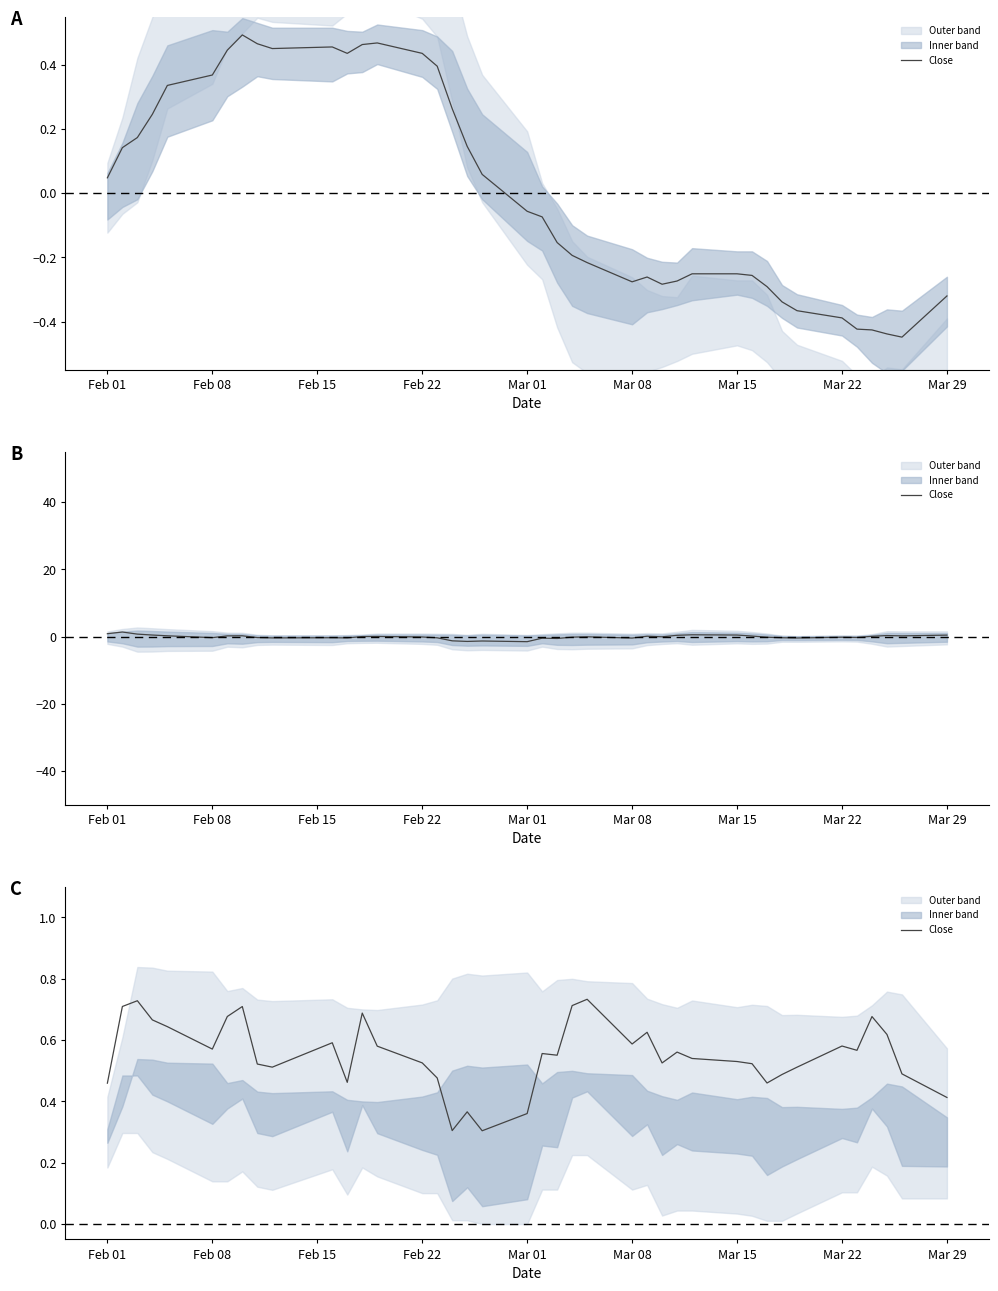

Is this an area chart (filled region under the line)?

No